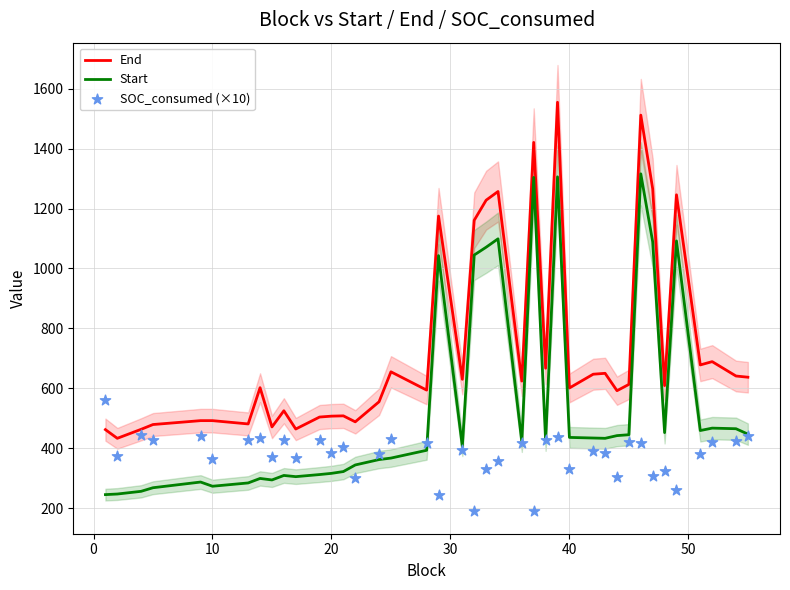

Which series reaches the minimum Y coordinate?

SOC_consumed (×10)